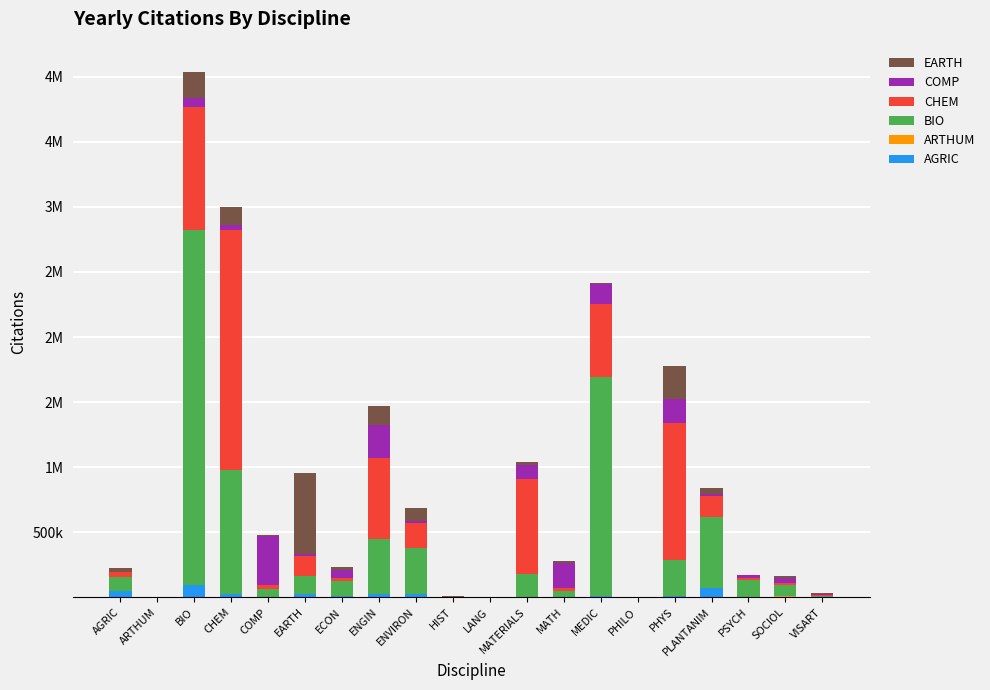

Read the ARTHUM value at PHILO.

183.3